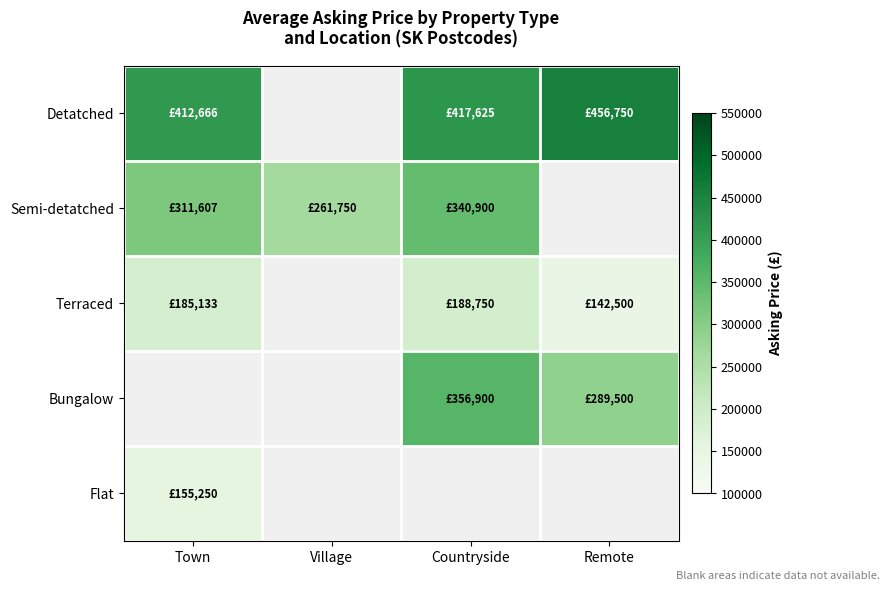

What is the difference between the highest and lowest values at Countryside?

228875.0